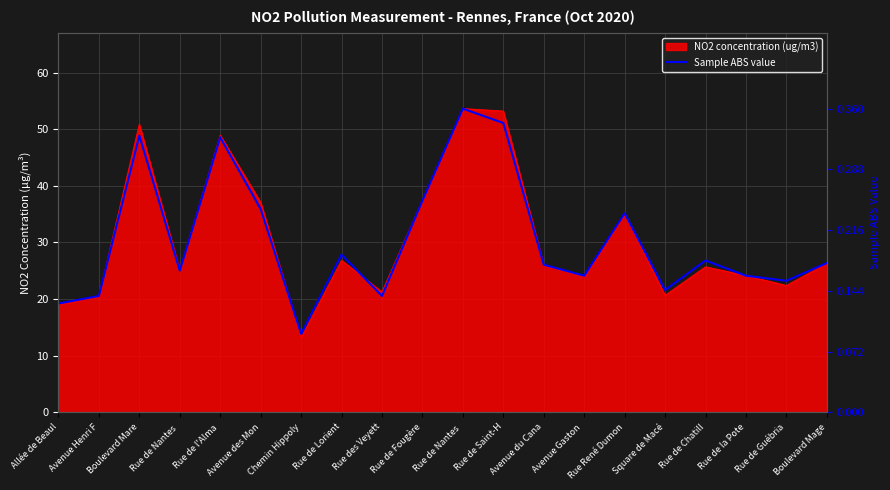

What is the label of the 16th point from the right?

Rue de l'Alma 